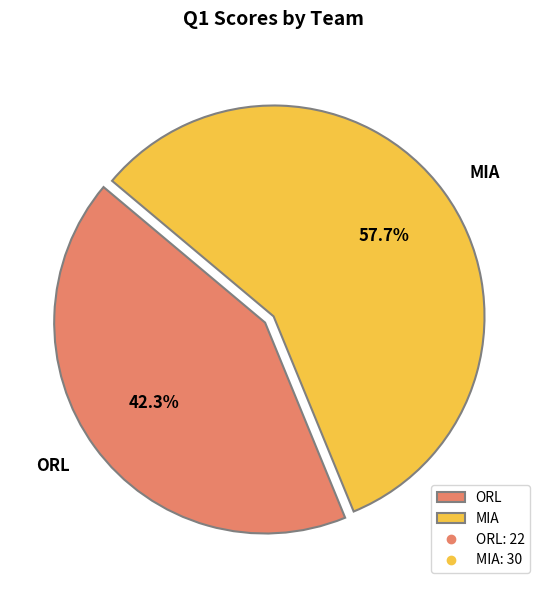

To the nearest percent, what is the combined percentage of MIA and ORL?

100%